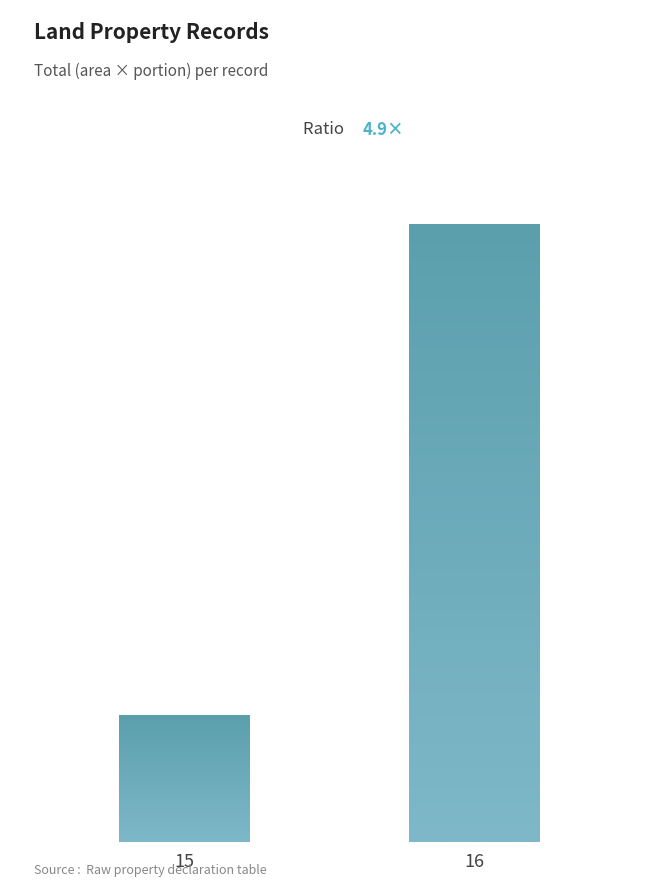

The value at 15 is 20.6. True or false?

False